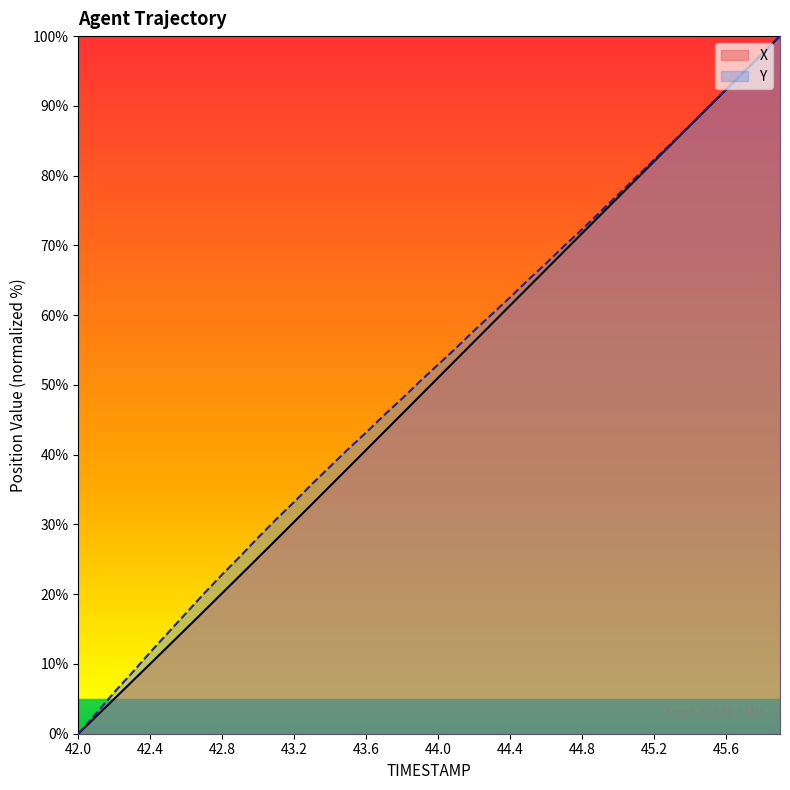

What are all the series names shown in the legend?

X, Y